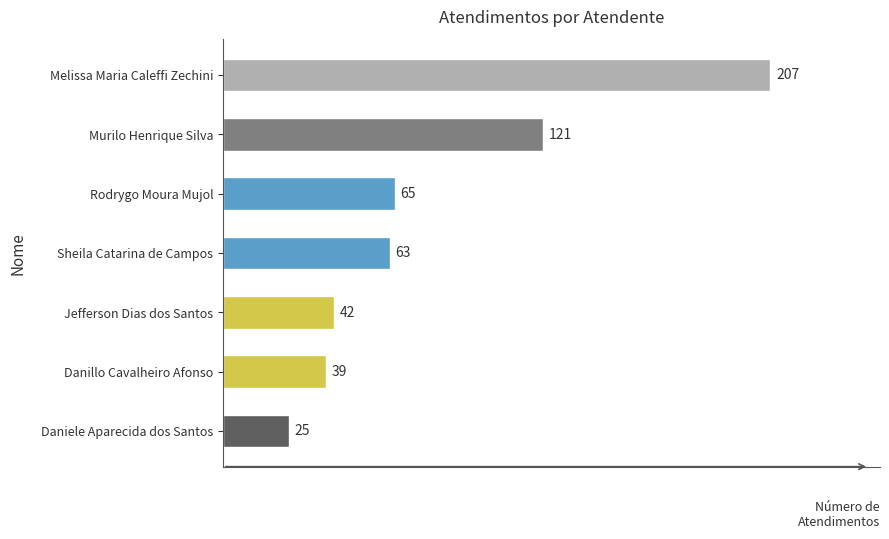

What is the sum of all values?

562